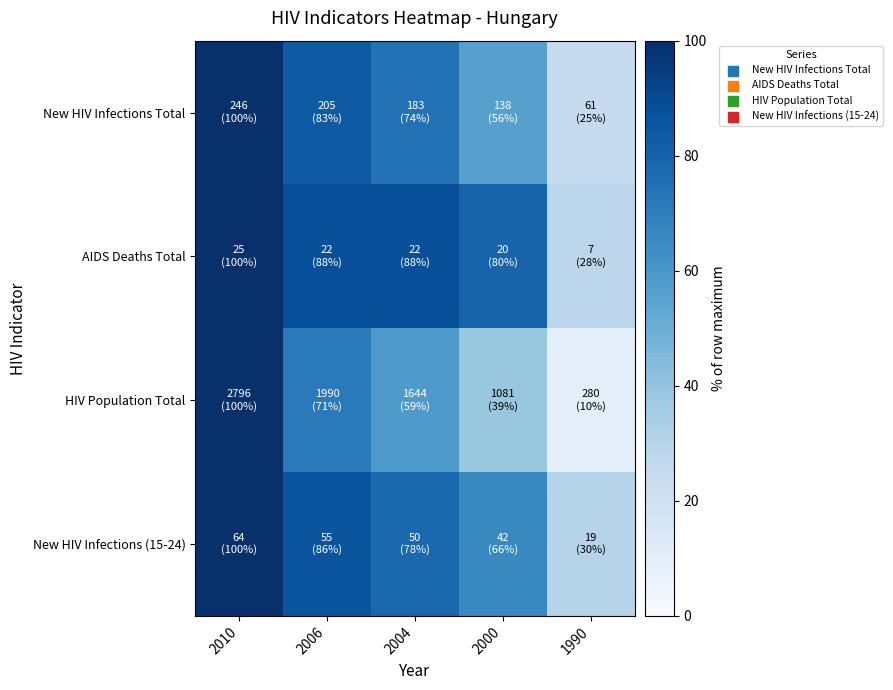

What is the spread (max minus min) of values at 2006?

16.8